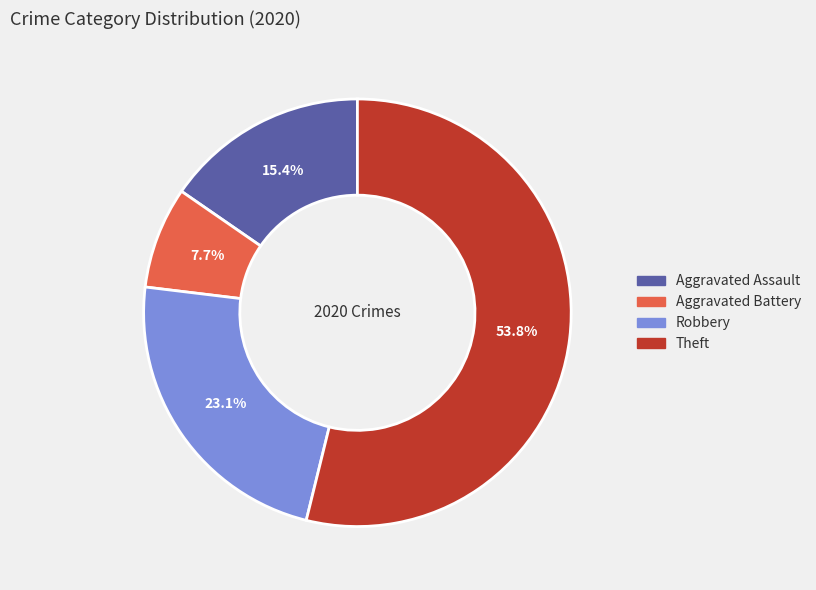

Between Theft and Aggravated Battery, which is larger?

Theft